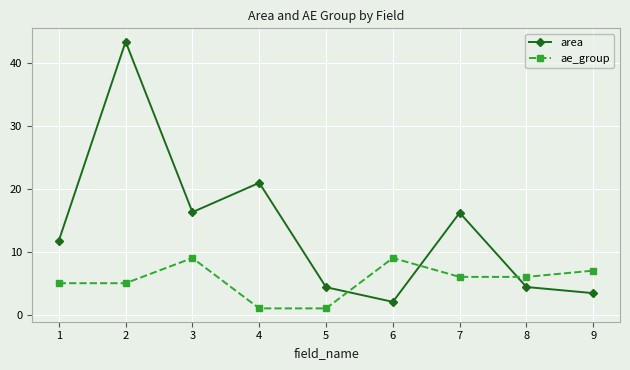

What are all the series names shown in the legend?

area, ae_group